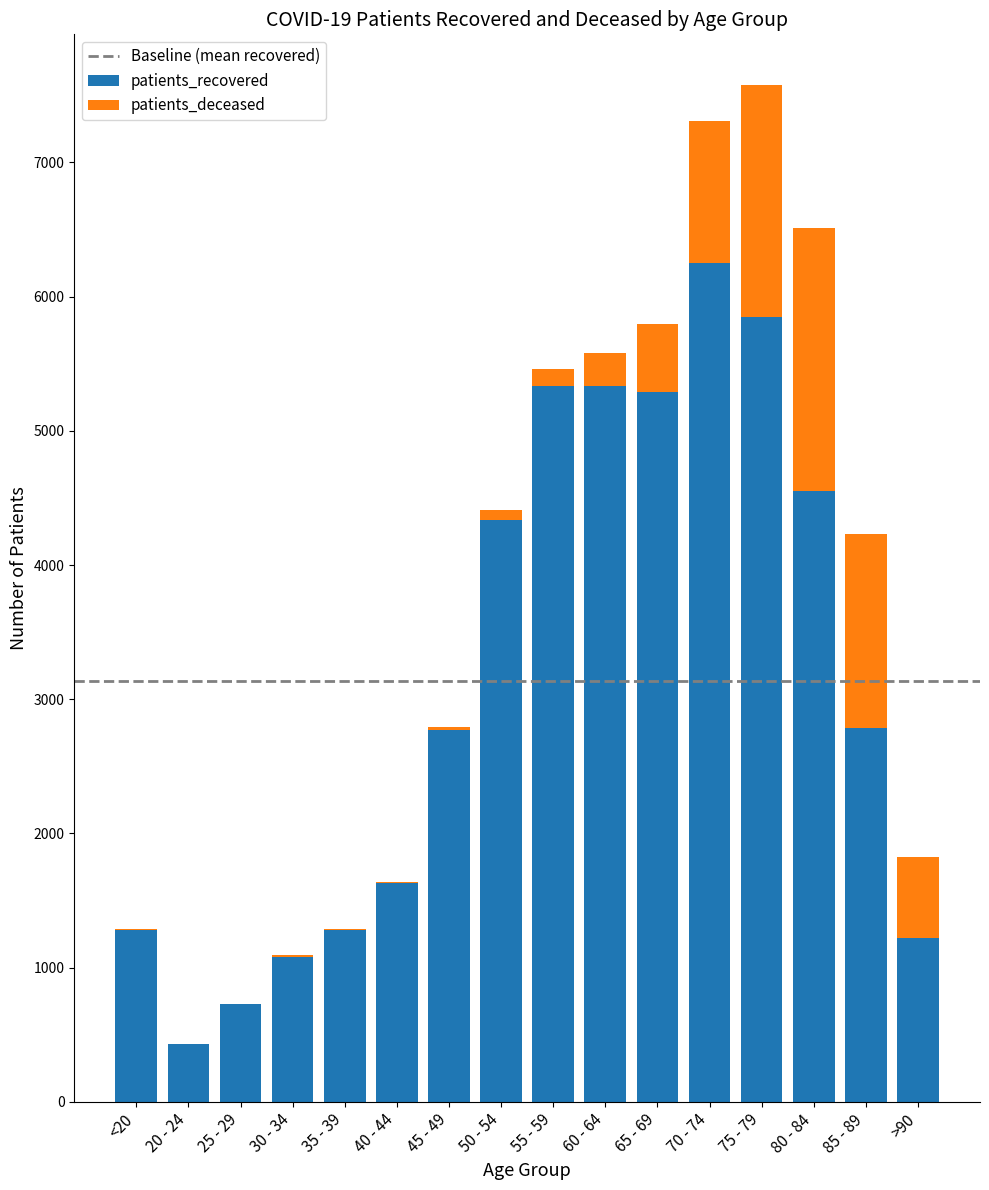

Does the chart contain stacked bars?

Yes